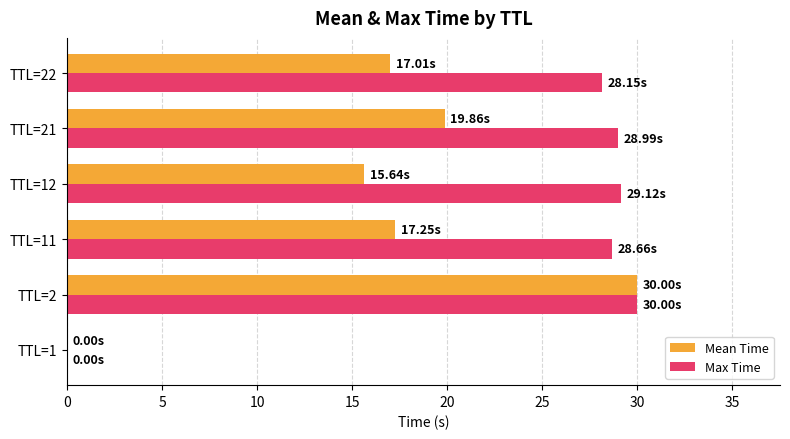

At which category is the sum across all series the highest?

TTL=2